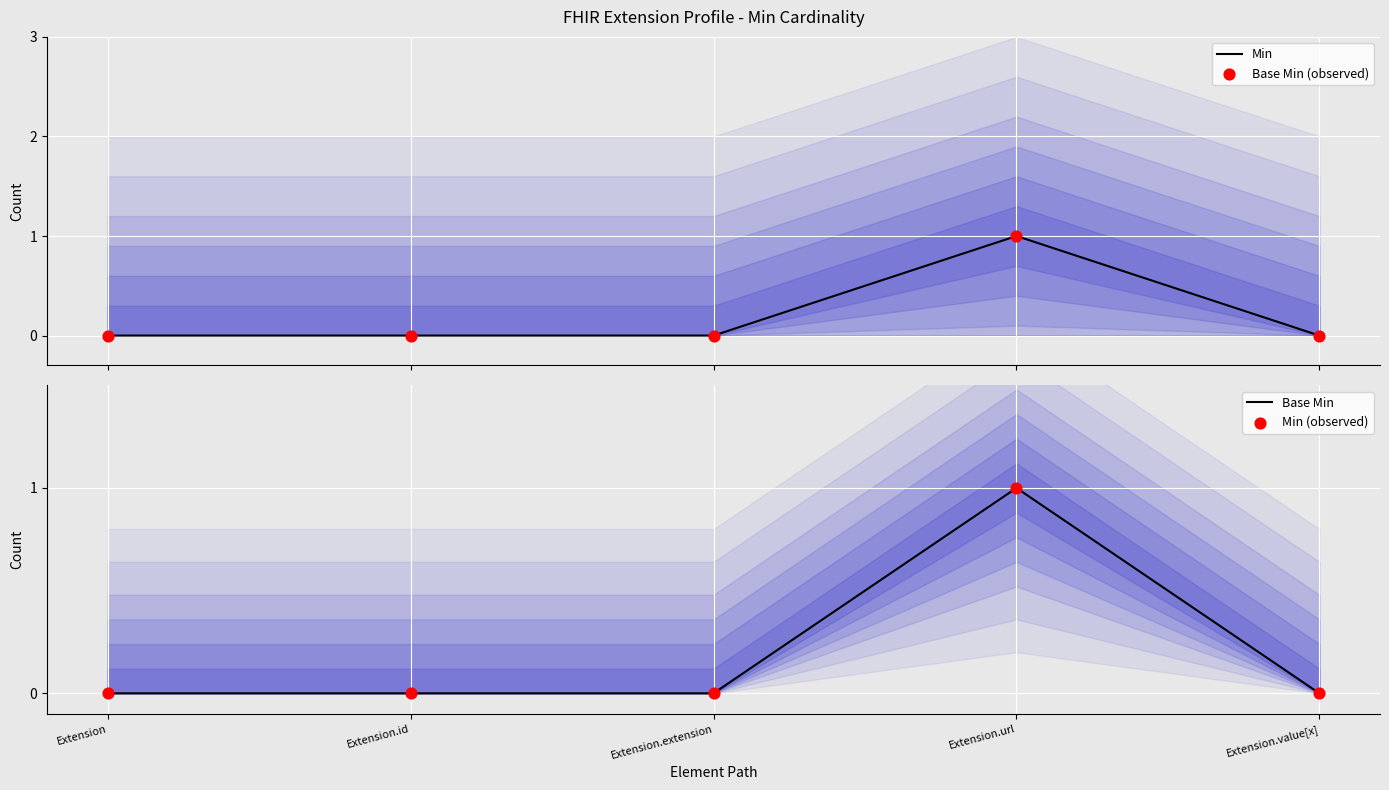

Which series has the widest spread of Y values?

Min